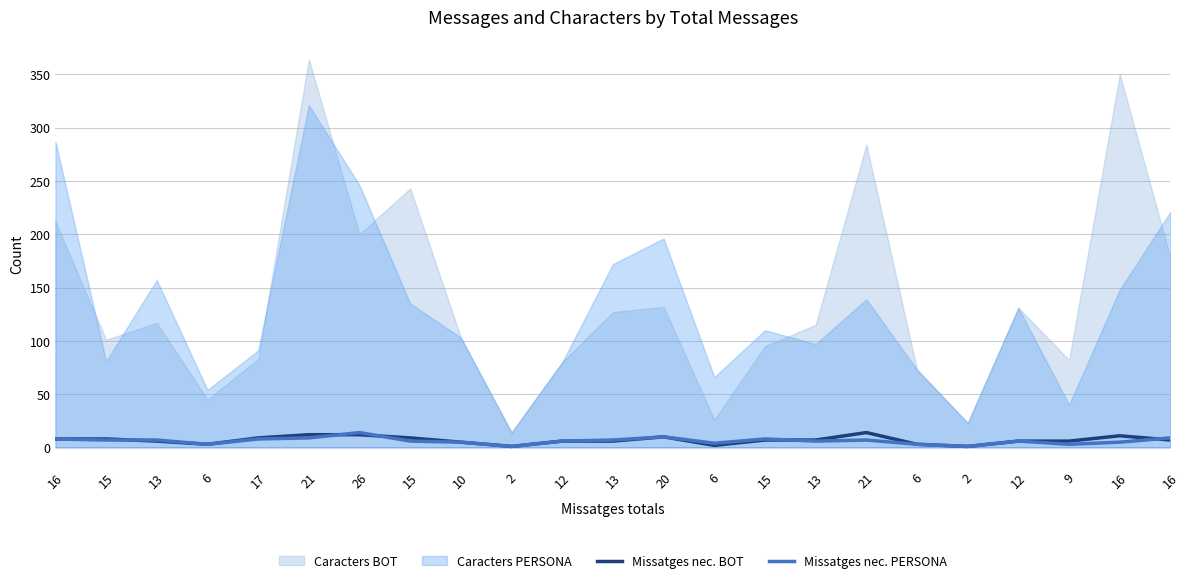

What is the minimum value for Missatges nec. BOT?

1